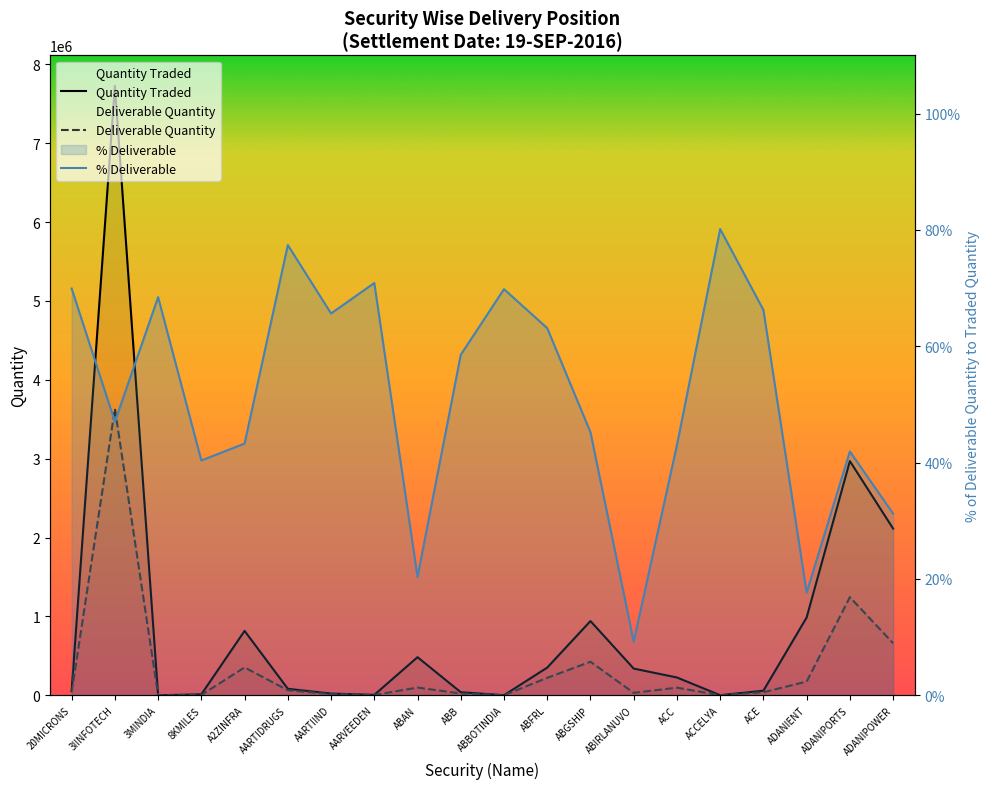

Reading right to left, transcribe all the data shown in this chart.

Quantity Traded: 2113966	2969754	987221	58755	1777	226222	339175	941713	351629	1557	39697	483506	5905	22517	82940	817064	12577	1023	7727869	54444
Deliverable Quantity: 660301	1244739	174211	38918	1424	97266	31331	425839	221912	1087	23233	98413	4185	14779	64184	353544	5077	700	3633512	38065